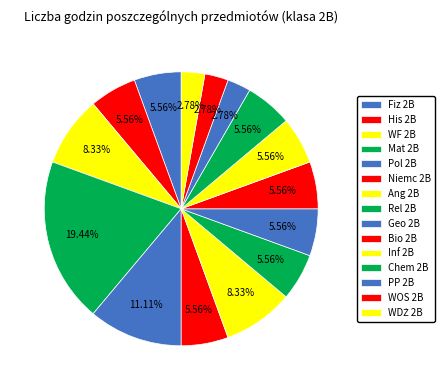

How many segments does this pie chart have?

15